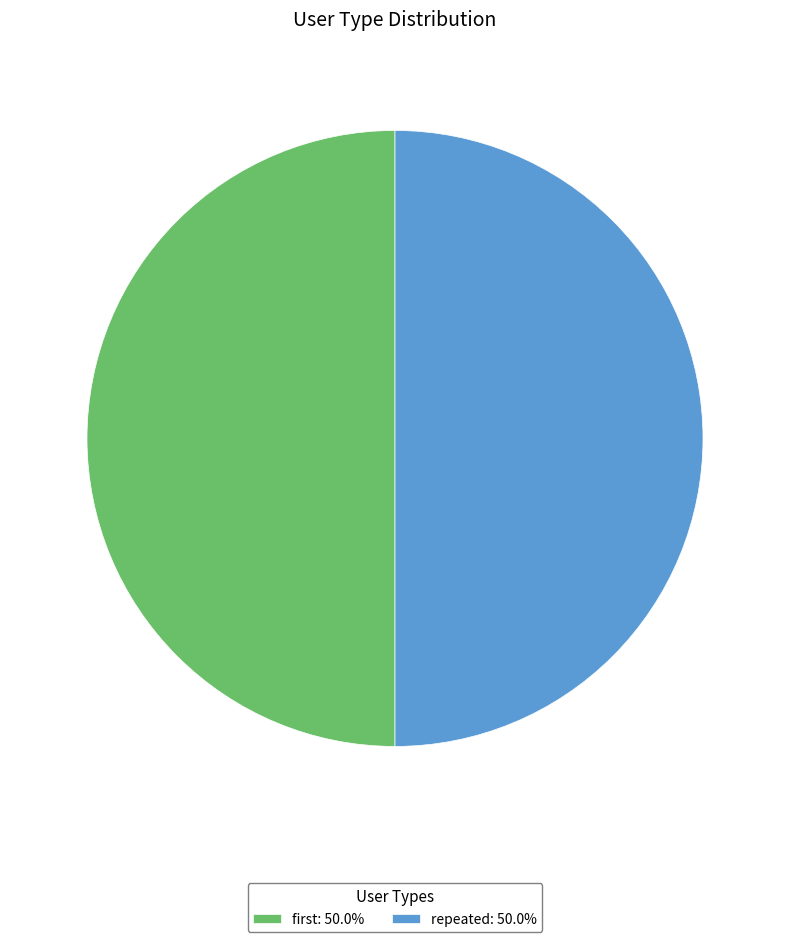

Which slice is the largest?

repeated